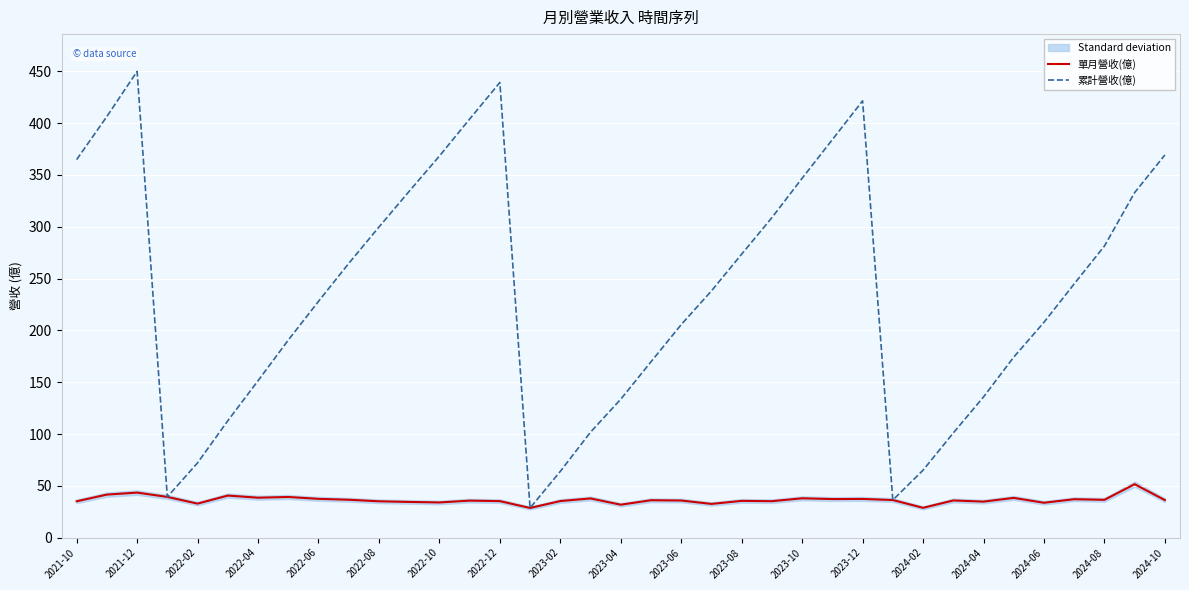

At which label does 累計營收(億) reach its peak?

2021-12